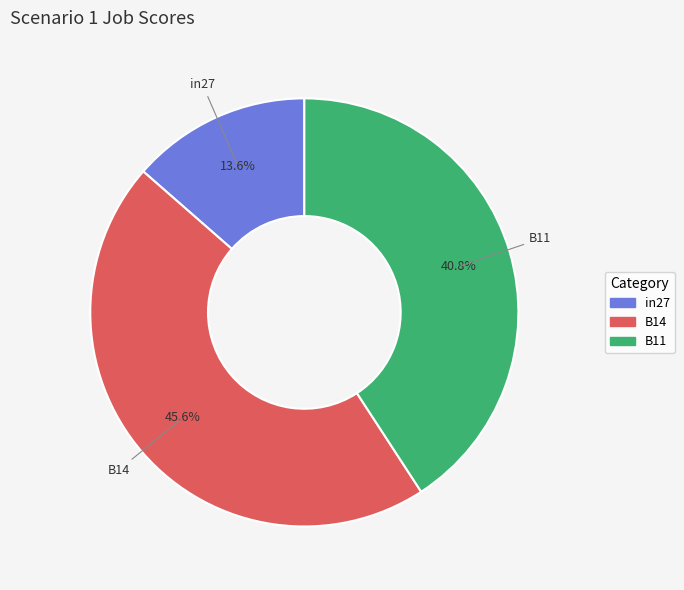

True or false: in27 accounts for 2% of the total.

False